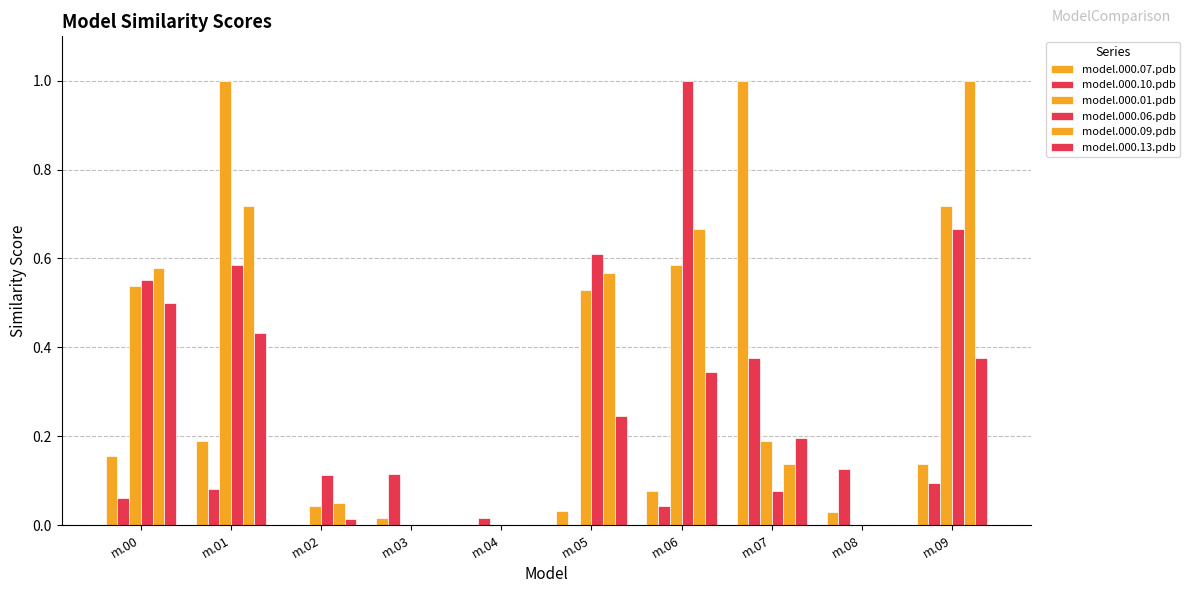

Which series has the largest range (max minus min)?

model.000.07.pdb